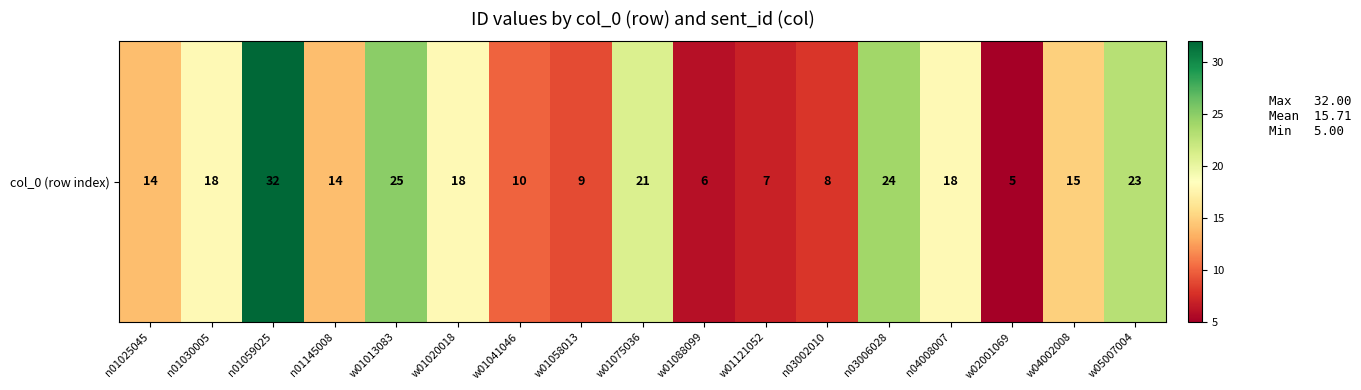

List the labels in order of value, smallest first.

w02001069, w01088099, w01121052, n03002010, w01058013, w01041046, n01025045, n01145008, w04002008, n01030005, w01020018, n04008007, w01075036, w05007004, n03006028, w01013083, n01059025